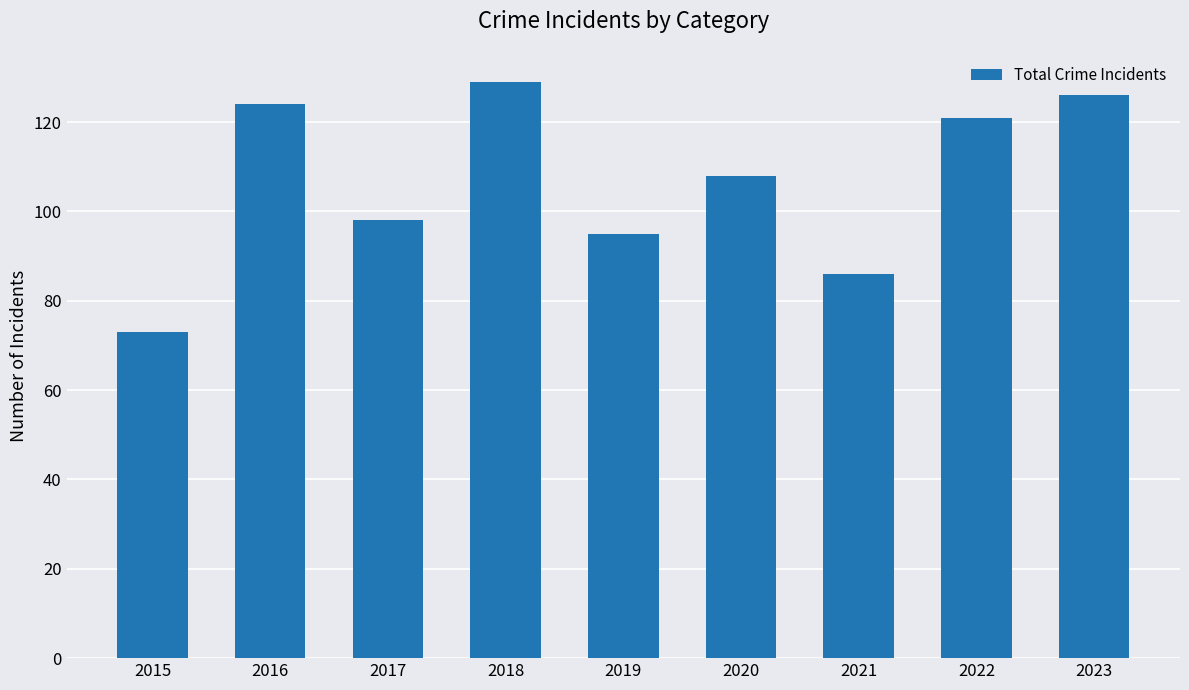

What is the value of the 7th bar from the left?

86